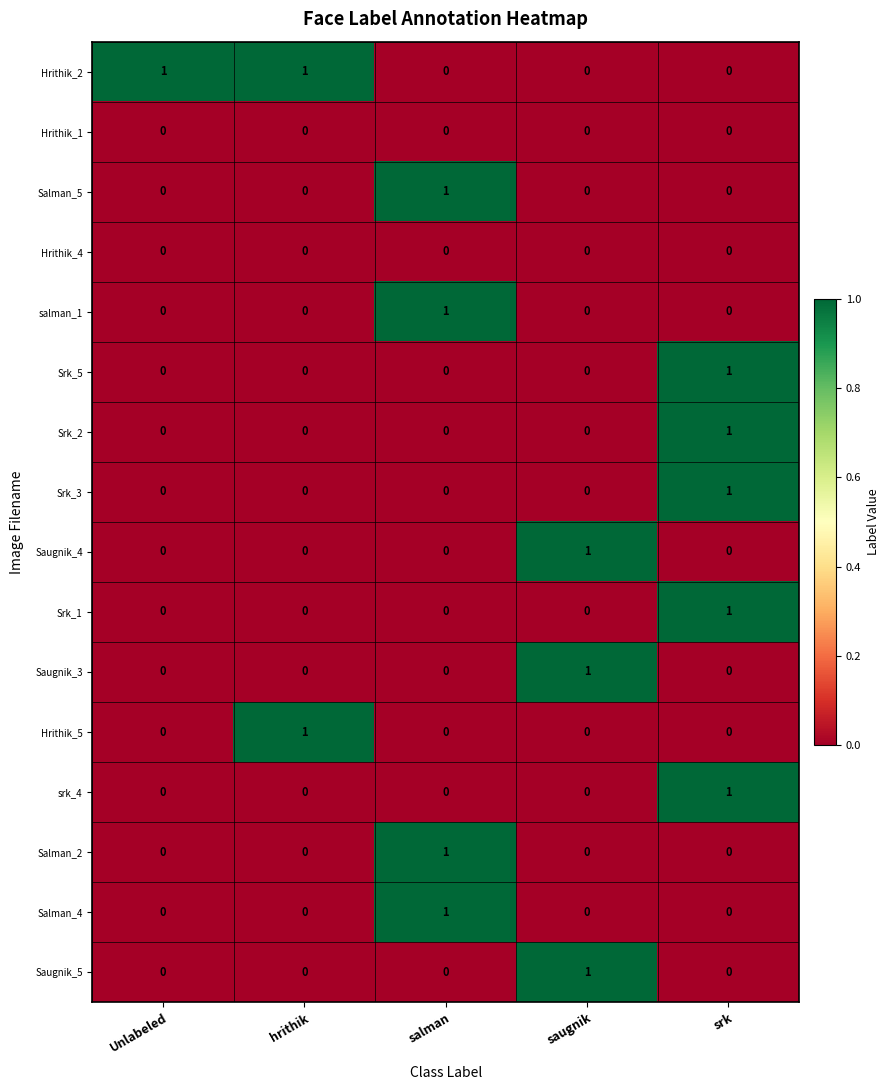

Count the Srk_1 values in the range 0 to 1.

5